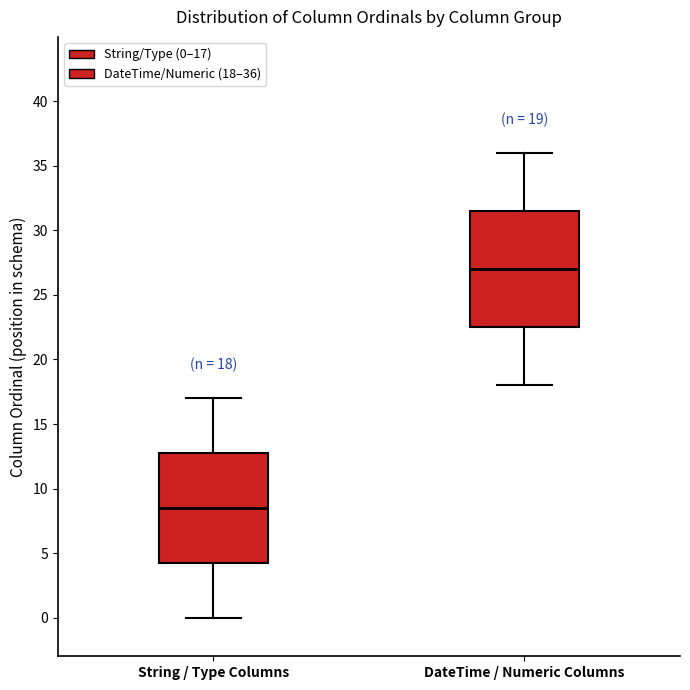

Comparing the boxes themselves (not the whiskers), which one is the tallest?

DateTime / Numeric Columns